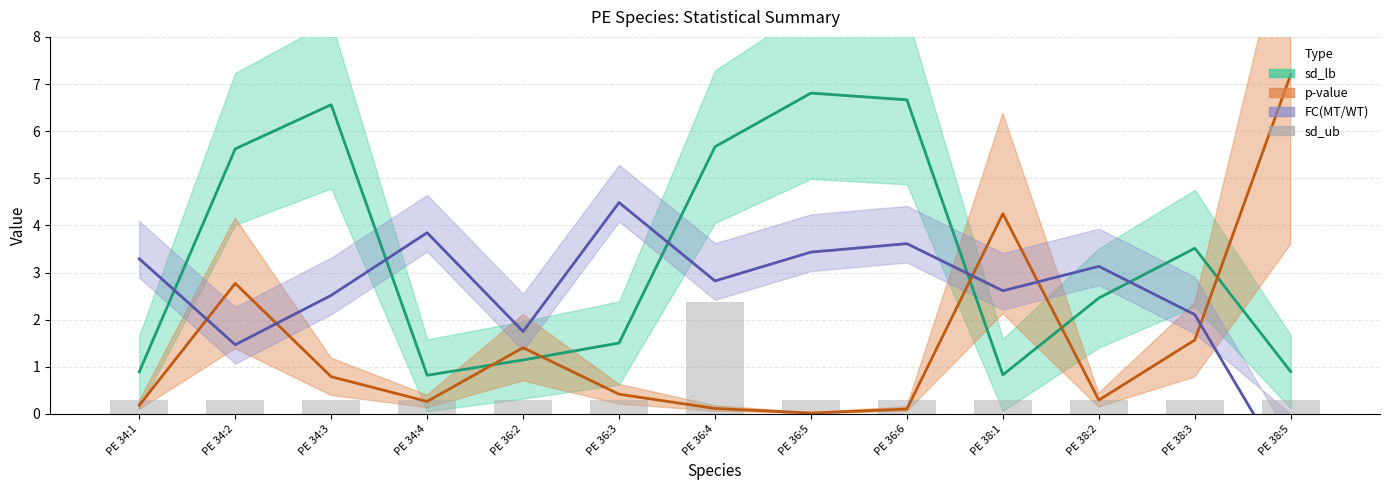

What position from the left is PE 36:2?

5